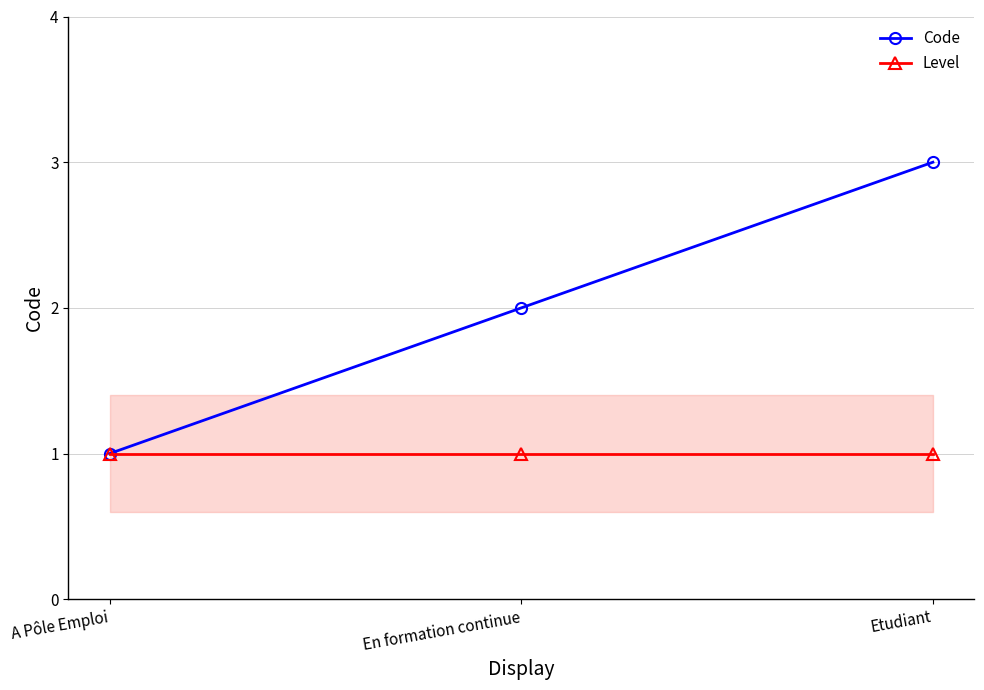

What is the value of the Code point at the 1st from the left?

1